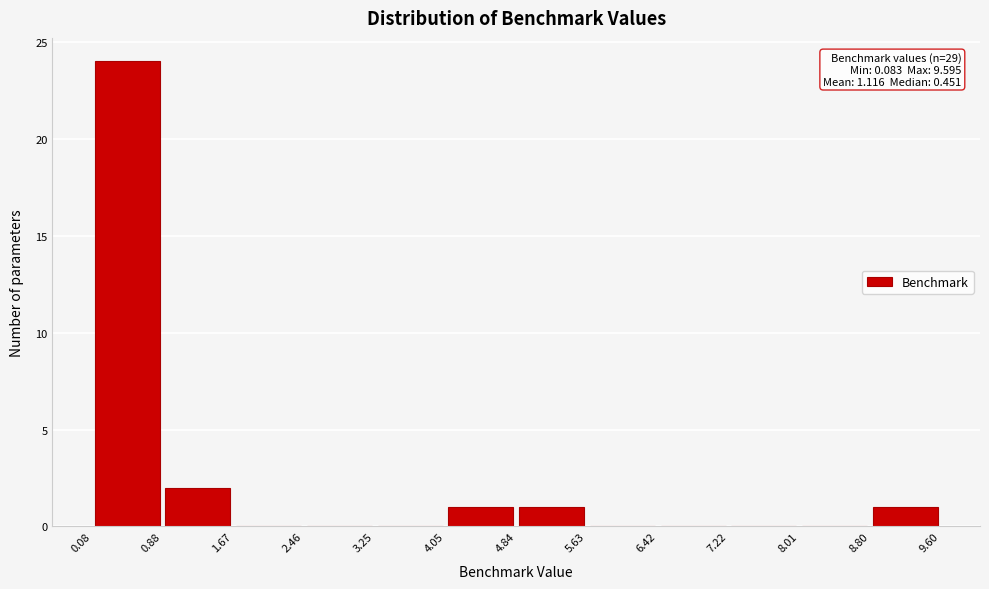

Over which range of the x-axis is the bar tallest?

0.08 to 0.88